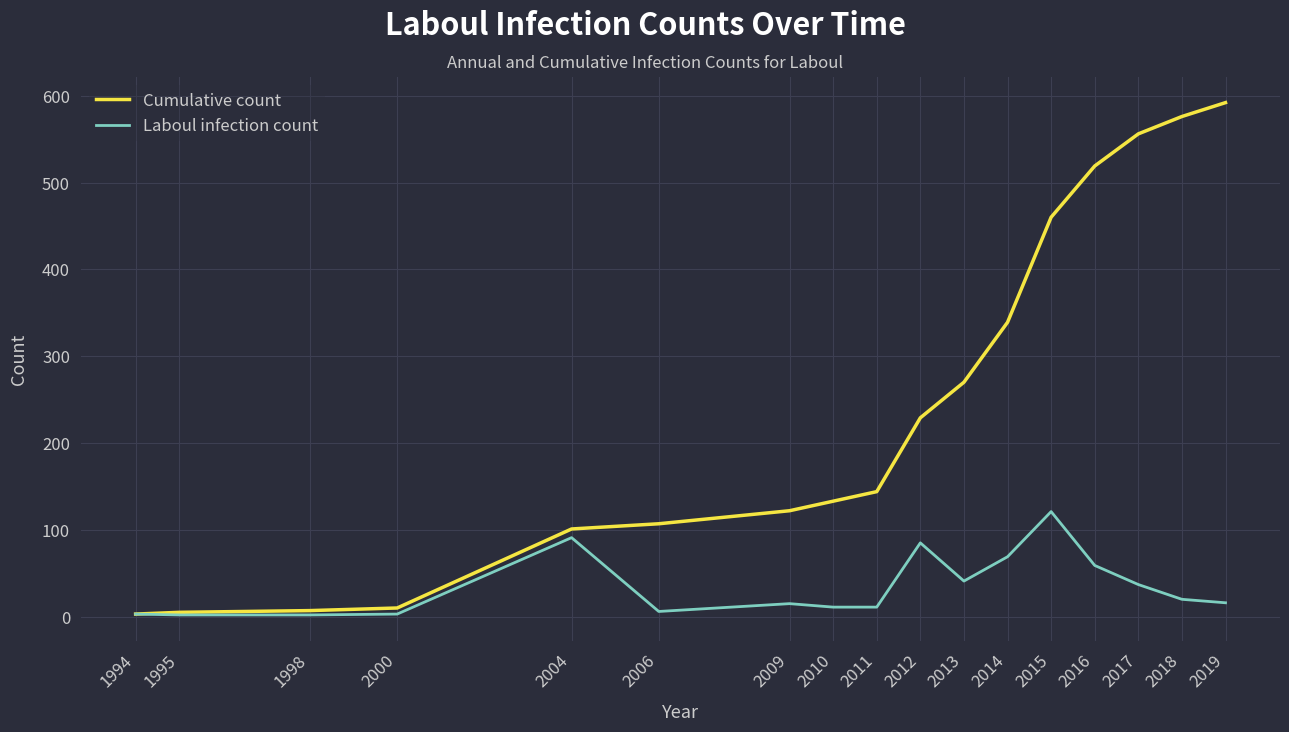

What is the sum of the Laboul infection count values at 2014 and 2019?

85